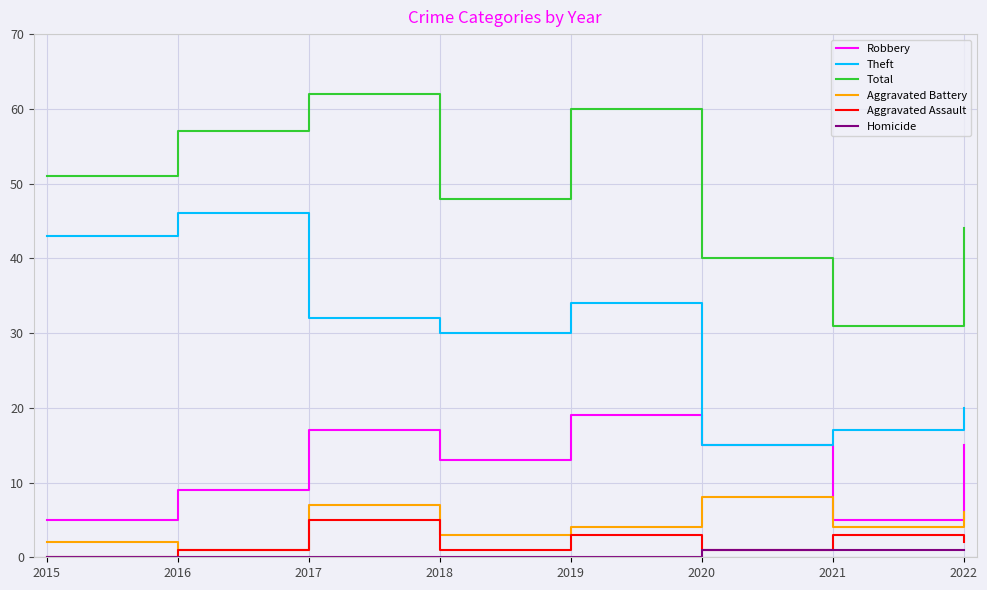

What is the lowest value of the Theft series?

15